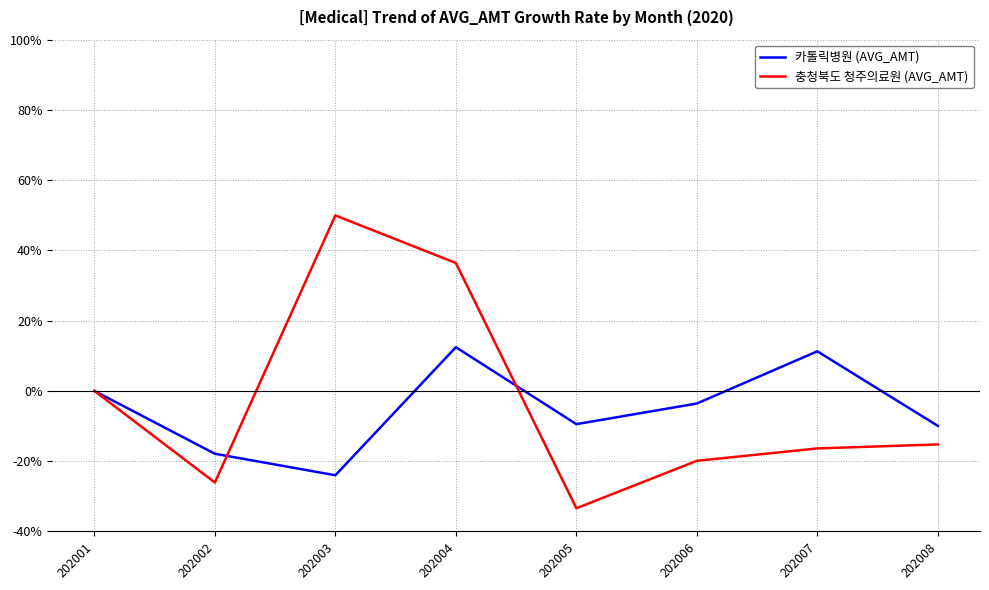

At which category does the chart reach its peak across all series?

202003